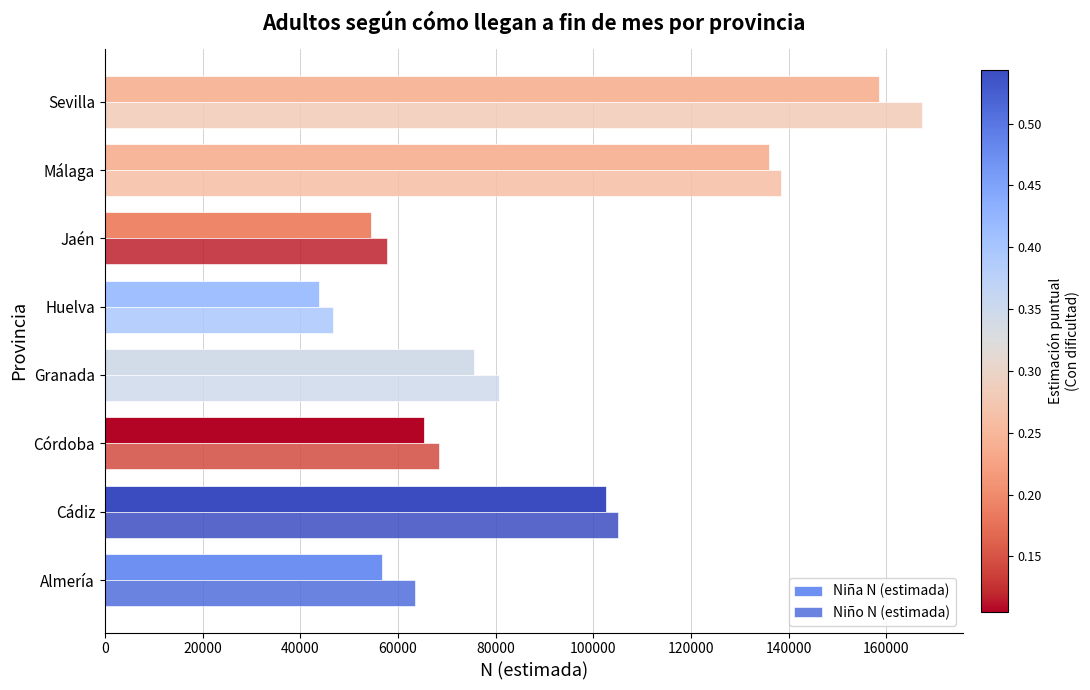

What is the minimum value shown in the chart?

43901